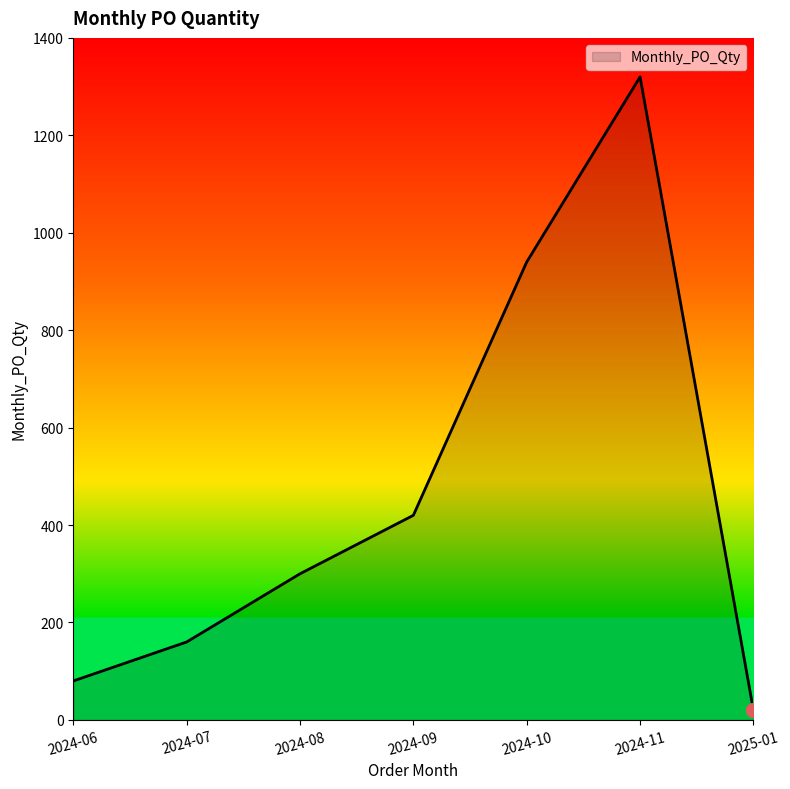

Where is the data nearest to the value 670?

2024-09